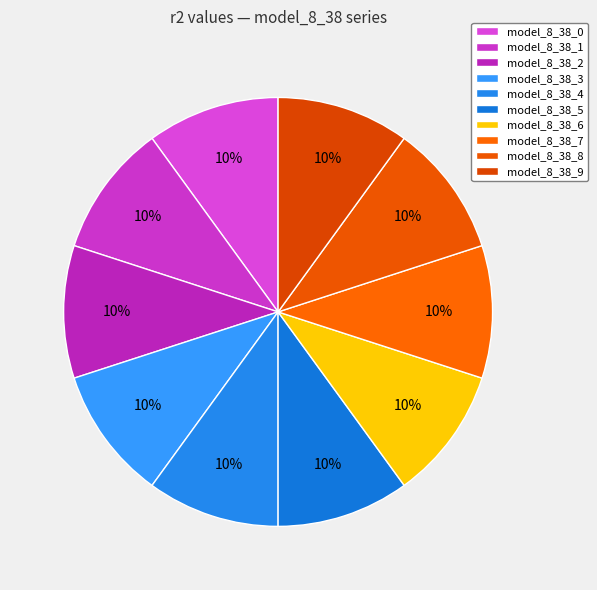

Between model_8_38_5 and model_8_38_6, which is larger?

model_8_38_5